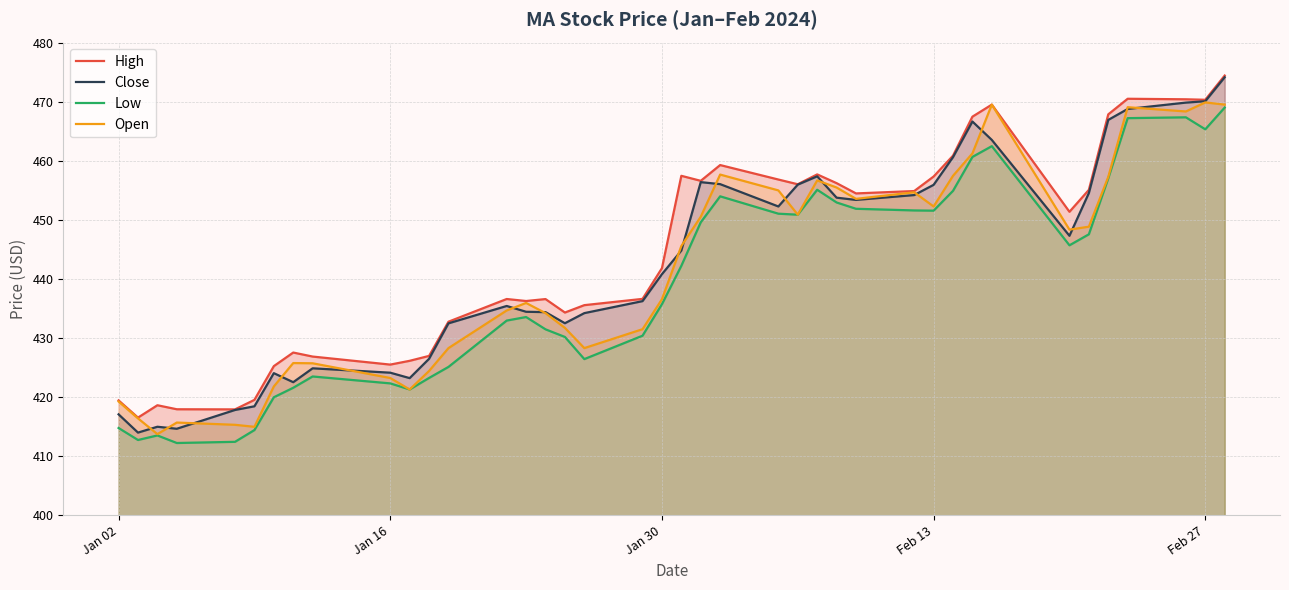

List the series in order of their overall mean, highest first.

High, Close, Open, Low